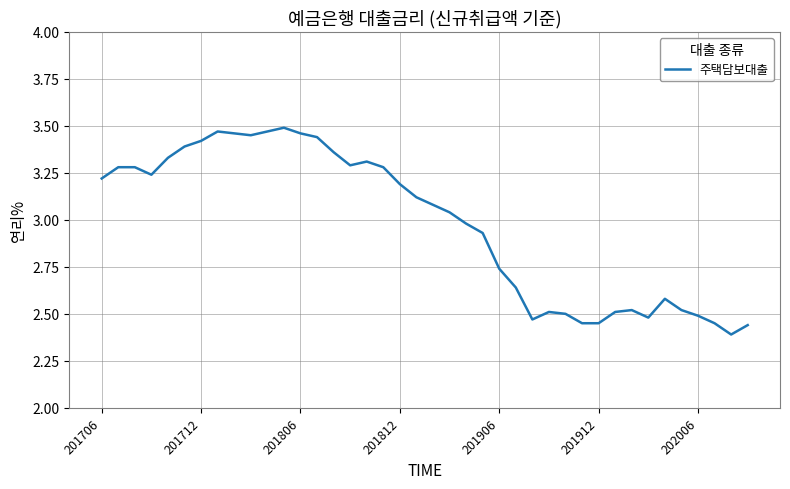

How many lines are shown in the chart?

1